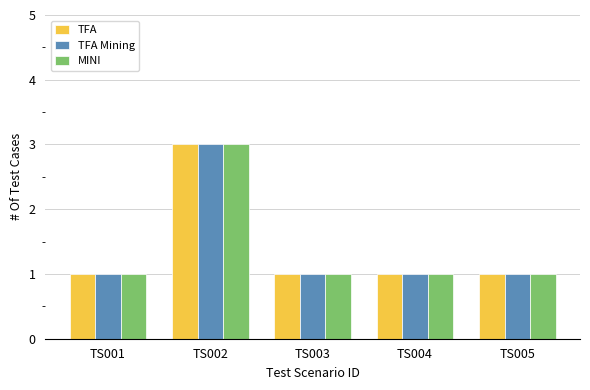

Reading left to right, list all the values displayed in this chart.

TFA: TS001=1	TS002=3	TS003=1	TS004=1	TS005=1
TFA Mining: TS001=1	TS002=3	TS003=1	TS004=1	TS005=1
MINI: TS001=1	TS002=3	TS003=1	TS004=1	TS005=1